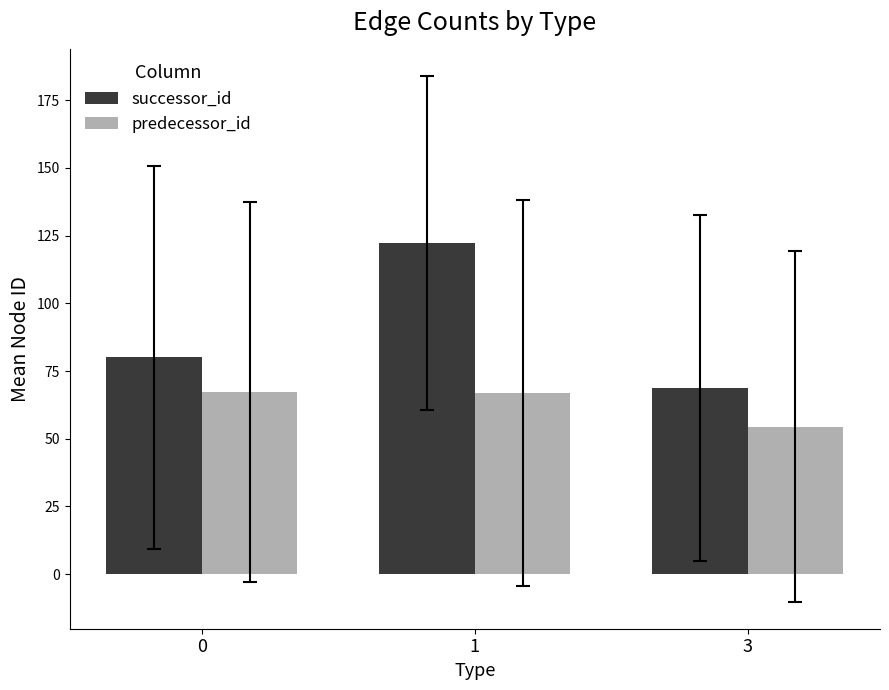

What is the sum of the predecessor_id values at 1 and 0?

134.0